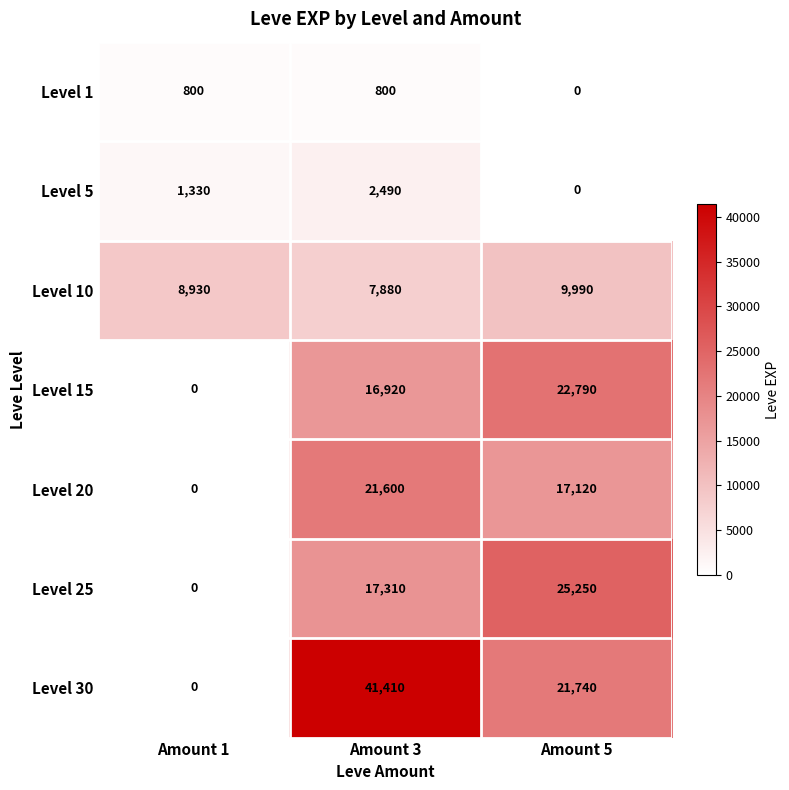

Which category has the highest value in the Level 15 series?

Amount 5